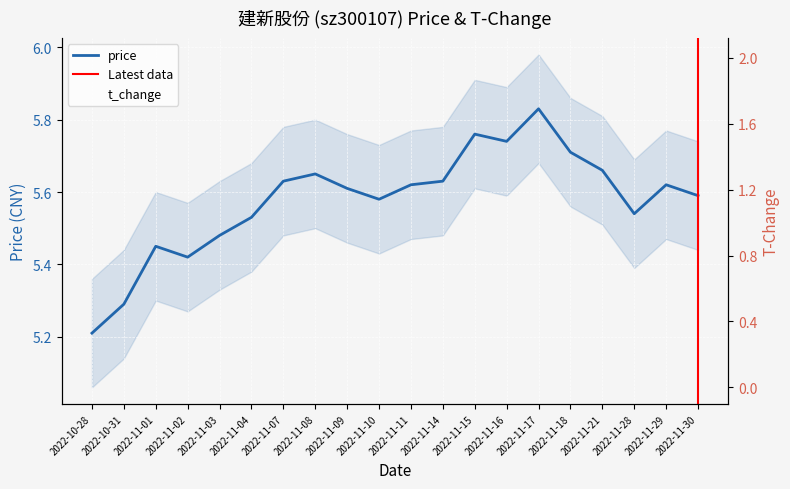

What is the total value across all series at 2022-10-28?

7.2